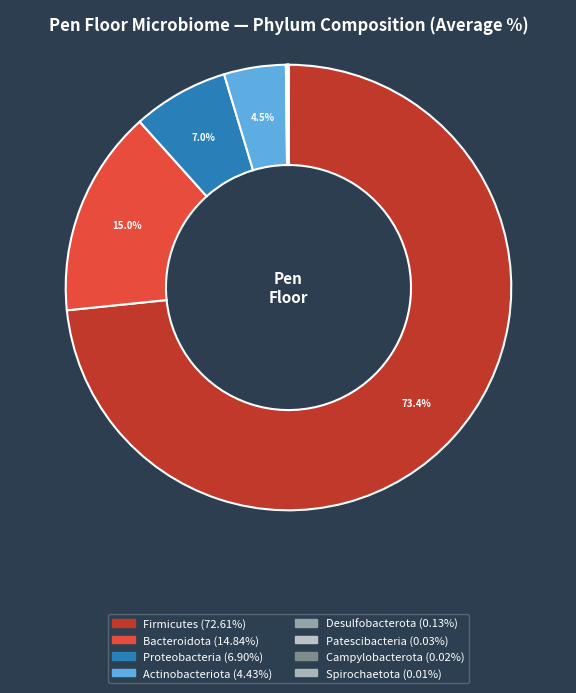

Which category has the biggest portion of the pie?

Firmicutes